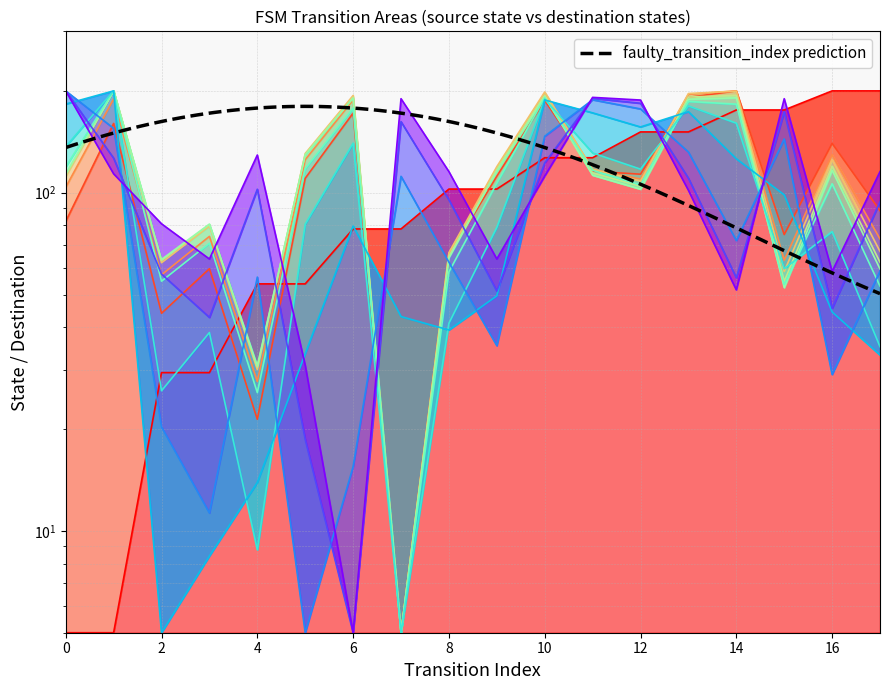

Which series has the largest total across all categories?

destination_state_a